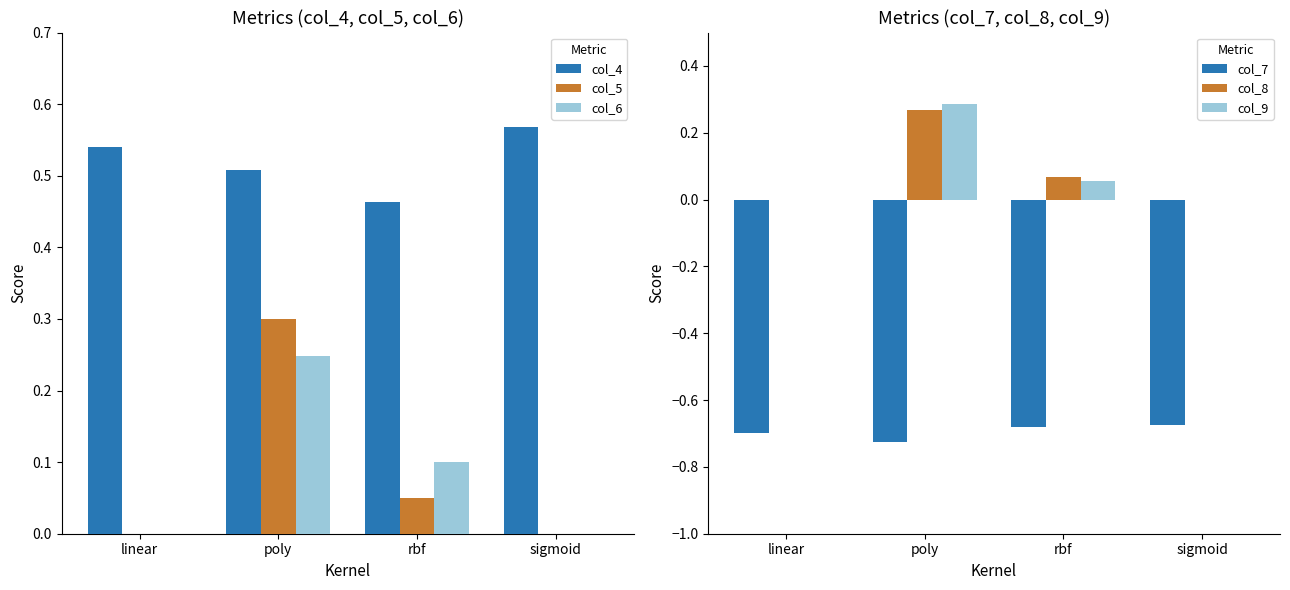

Rank the series at poly from highest to lowest value.

col_4, col_5, col_9, col_8, col_6, col_7